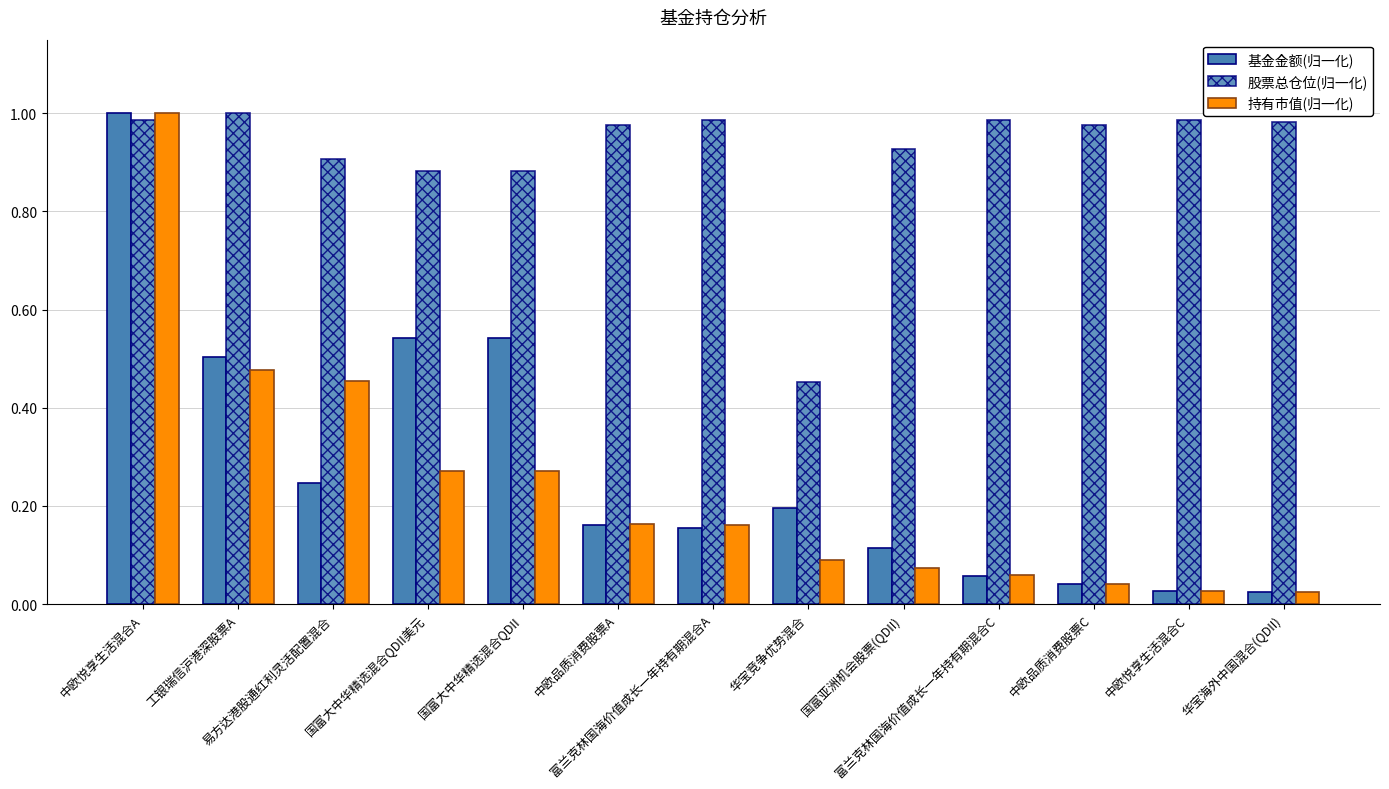

How many bars are there in each group?

3